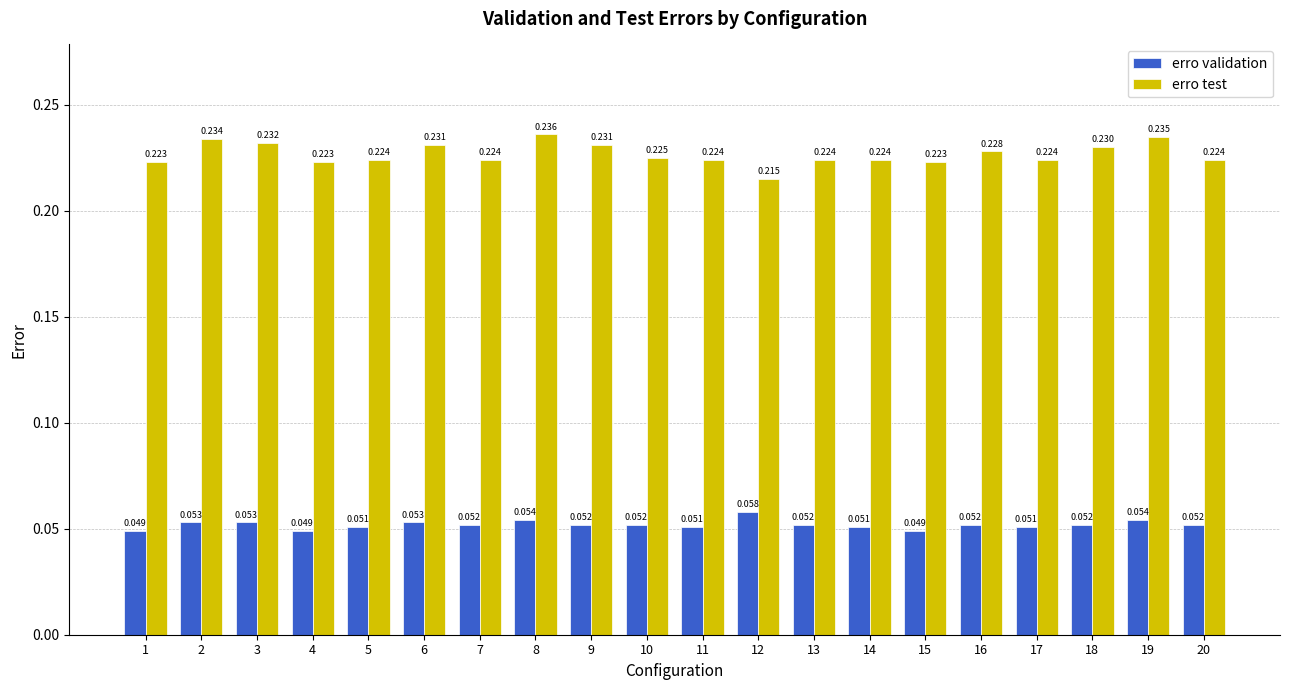

Which series has the largest range (max minus min)?

erro test